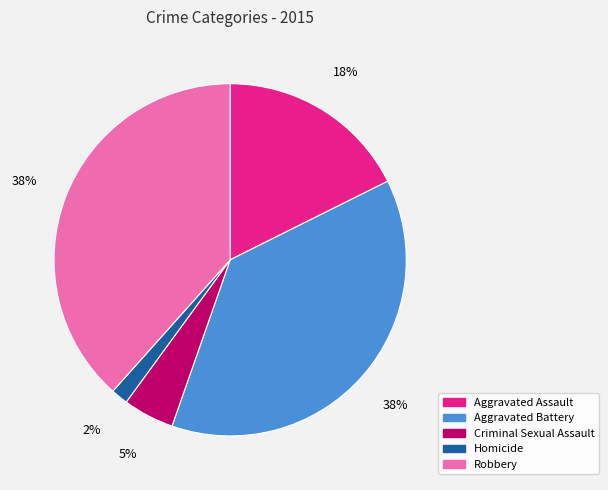

Does Aggravated Assault account for over 50% of the chart?

No